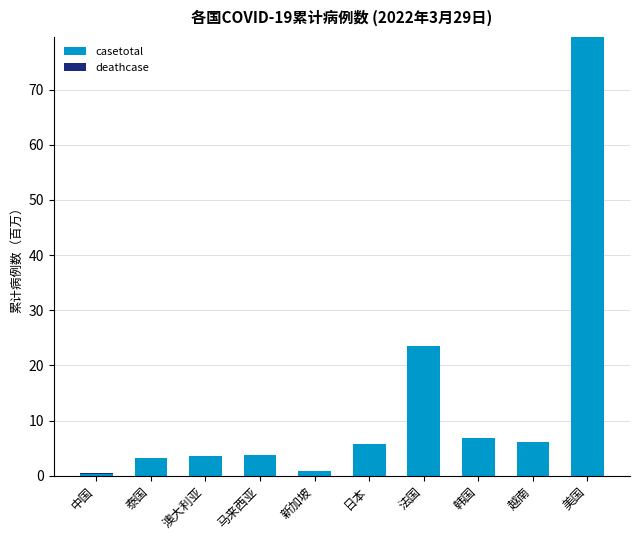

What is the highest value of the casetotal series?

79.5